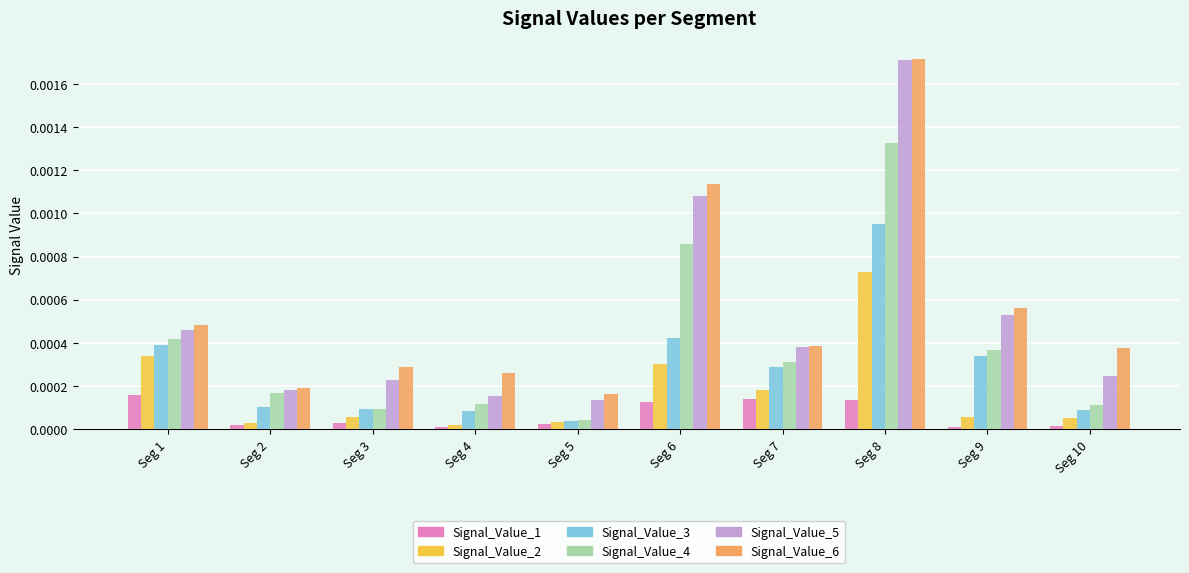

What are all the series names shown in the legend?

Signal_Value_1, Signal_Value_2, Signal_Value_3, Signal_Value_4, Signal_Value_5, Signal_Value_6